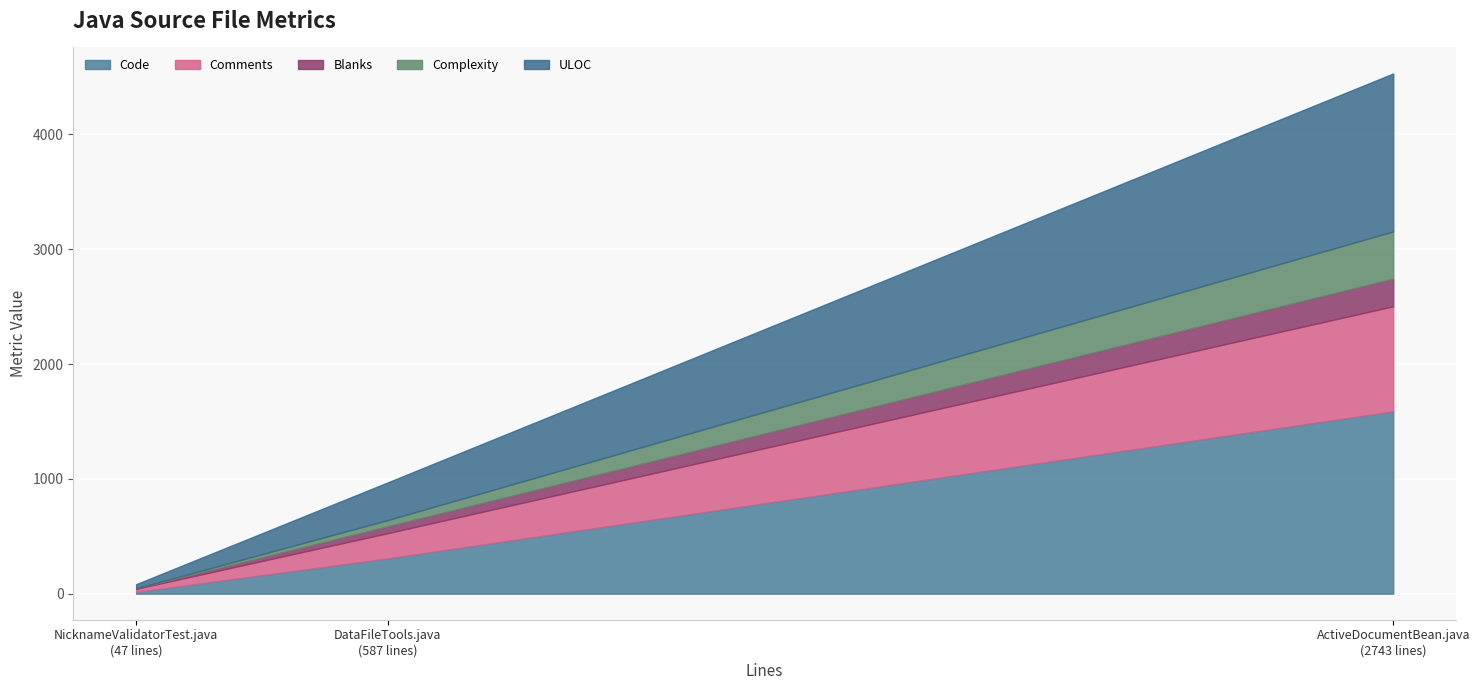

Where is Comments nearest to the value 472?

DataFileTools.java